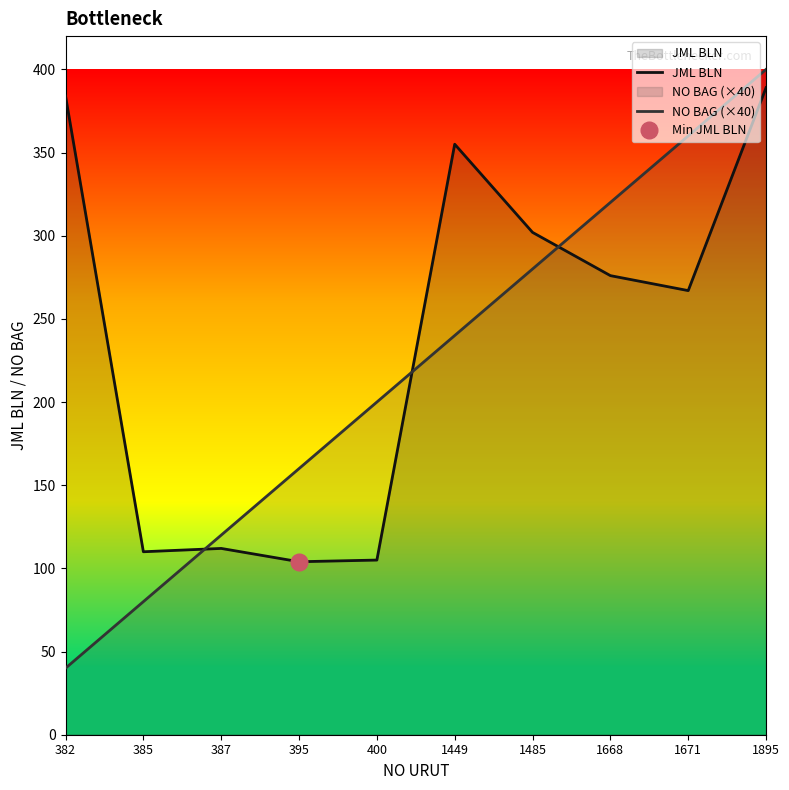

What is the smallest value displayed?

40